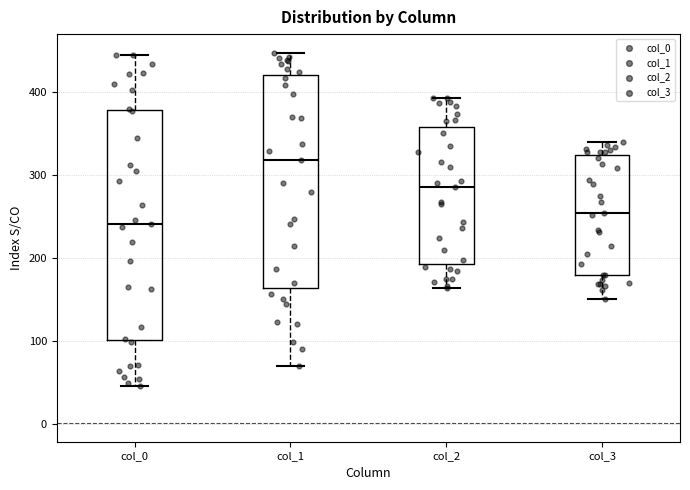

Where does the upper whisker of the box for col_2 end on the y-axis? The values are not printed on the chart, so give them approximately, as read against the axis.

390